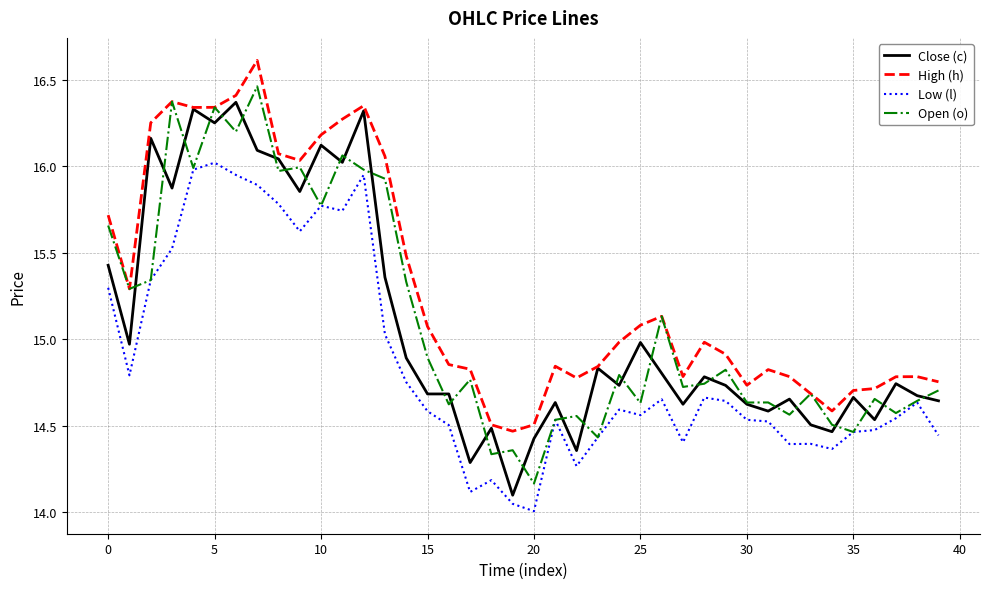

Which series has the largest total across all categories?

High (h)